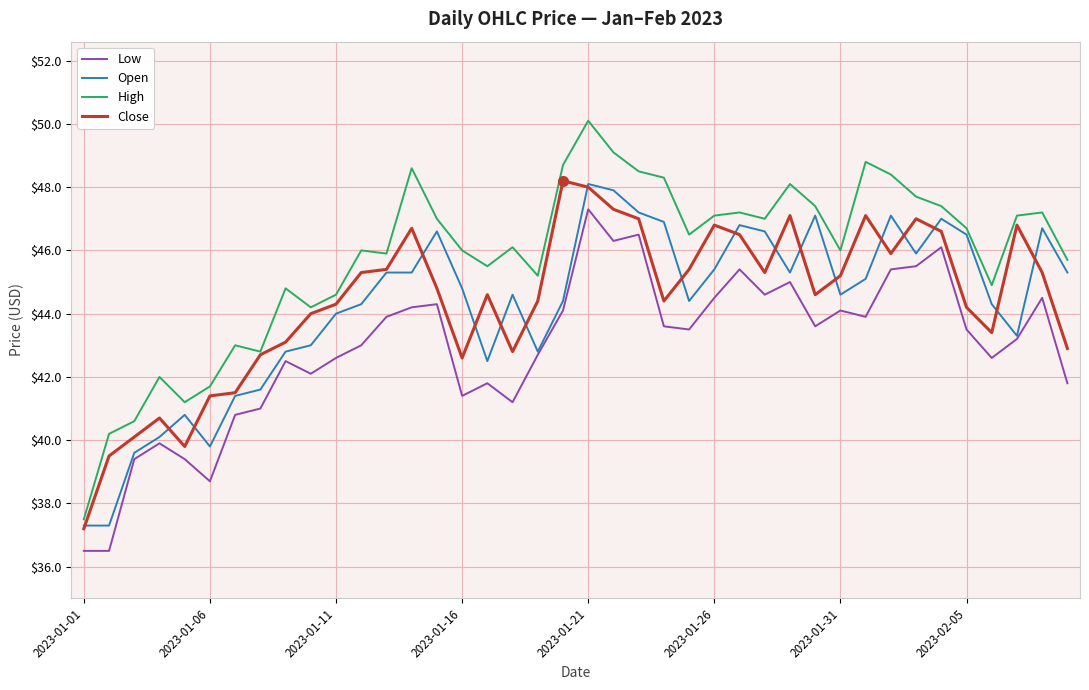

How many lines are shown in the chart?

4